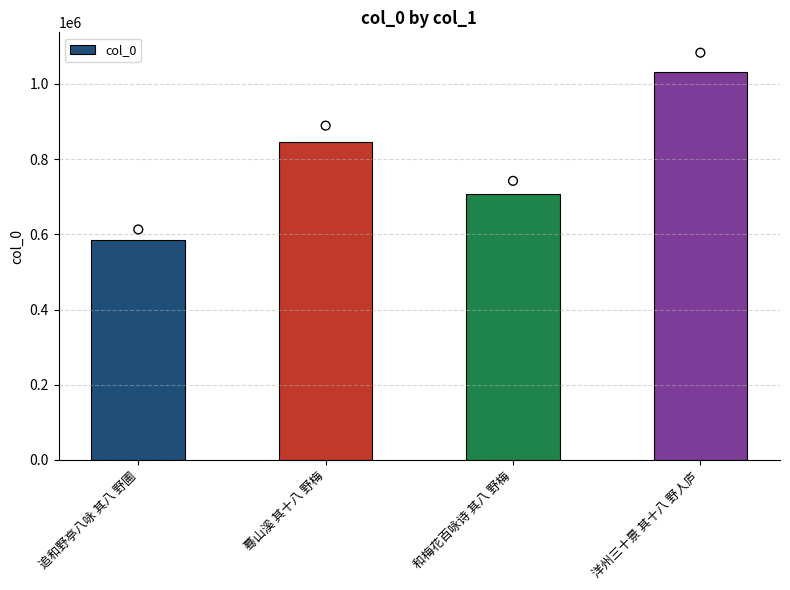

What is the ratio of the value at 蓦山溪 其十八 野梅 to the value at 和梅花百咏诗 其八 野梅?

1.2